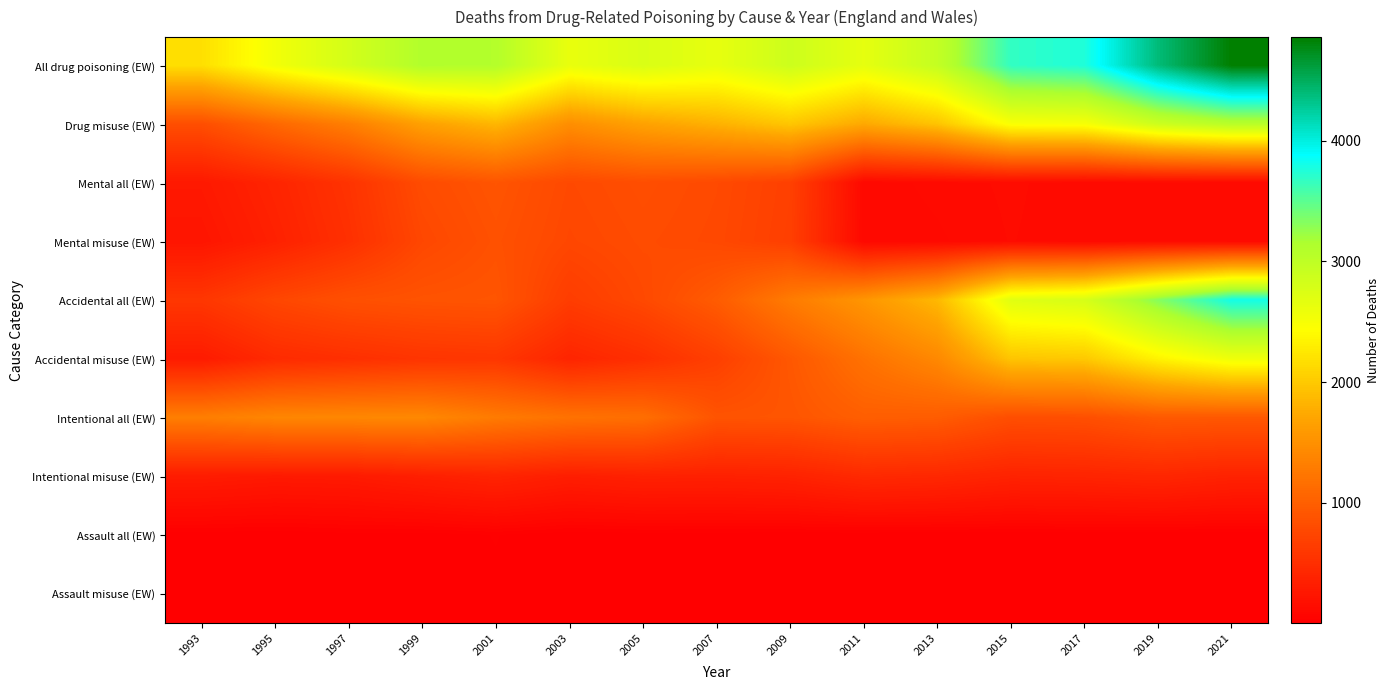

At 2017, list the series in order from largest to smallest.

All drug poisoning (EW), Accidental all (EW), Drug misuse (EW), Accidental misuse (EW), Intentional all (EW), Intentional misuse (EW), Mental all (EW), Mental misuse (EW), Assault all (EW), Assault misuse (EW)